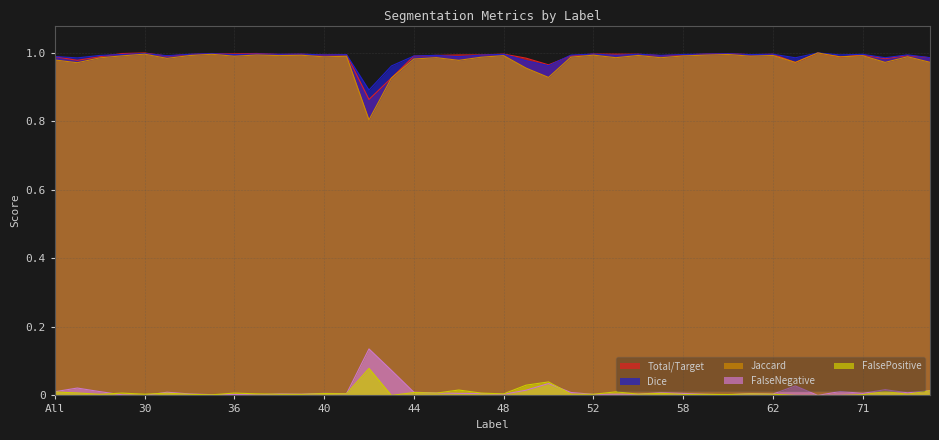

What is the difference between the maximum and minimum values in the Total/Target series?

0.1